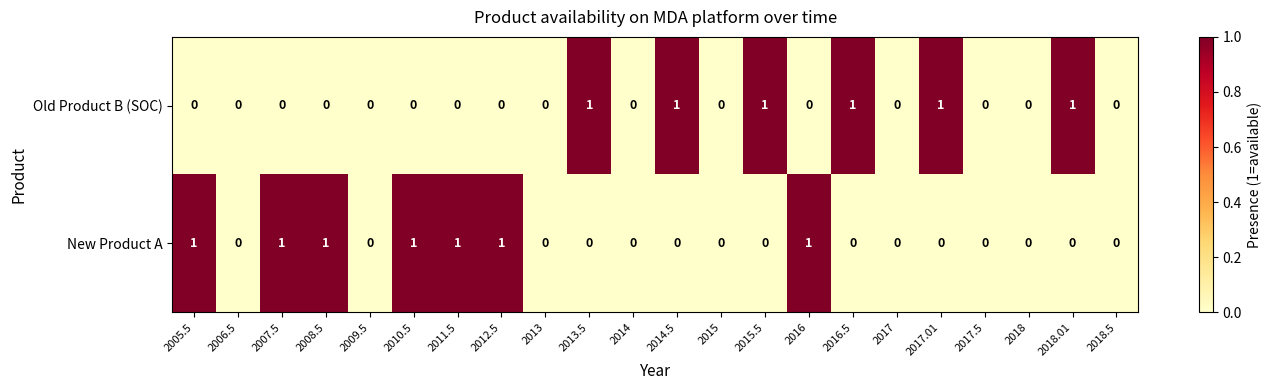

True or false: Old Product B (SOC) has a value of 1 at 2018.01.

True